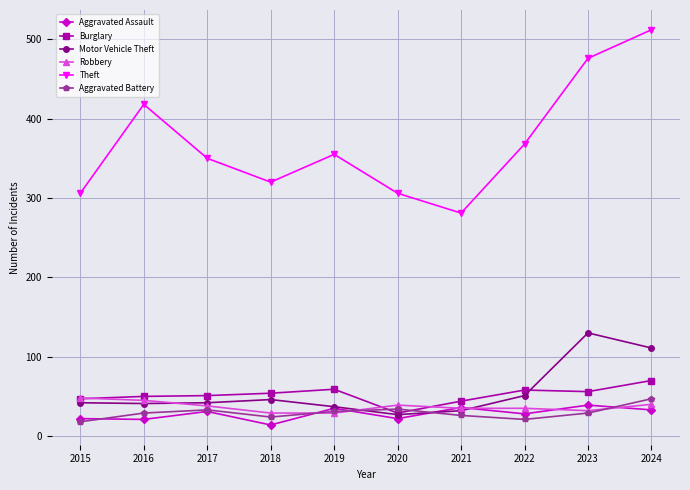

What is the sum of the Aggravated Battery values at 2019 and 2020?

65